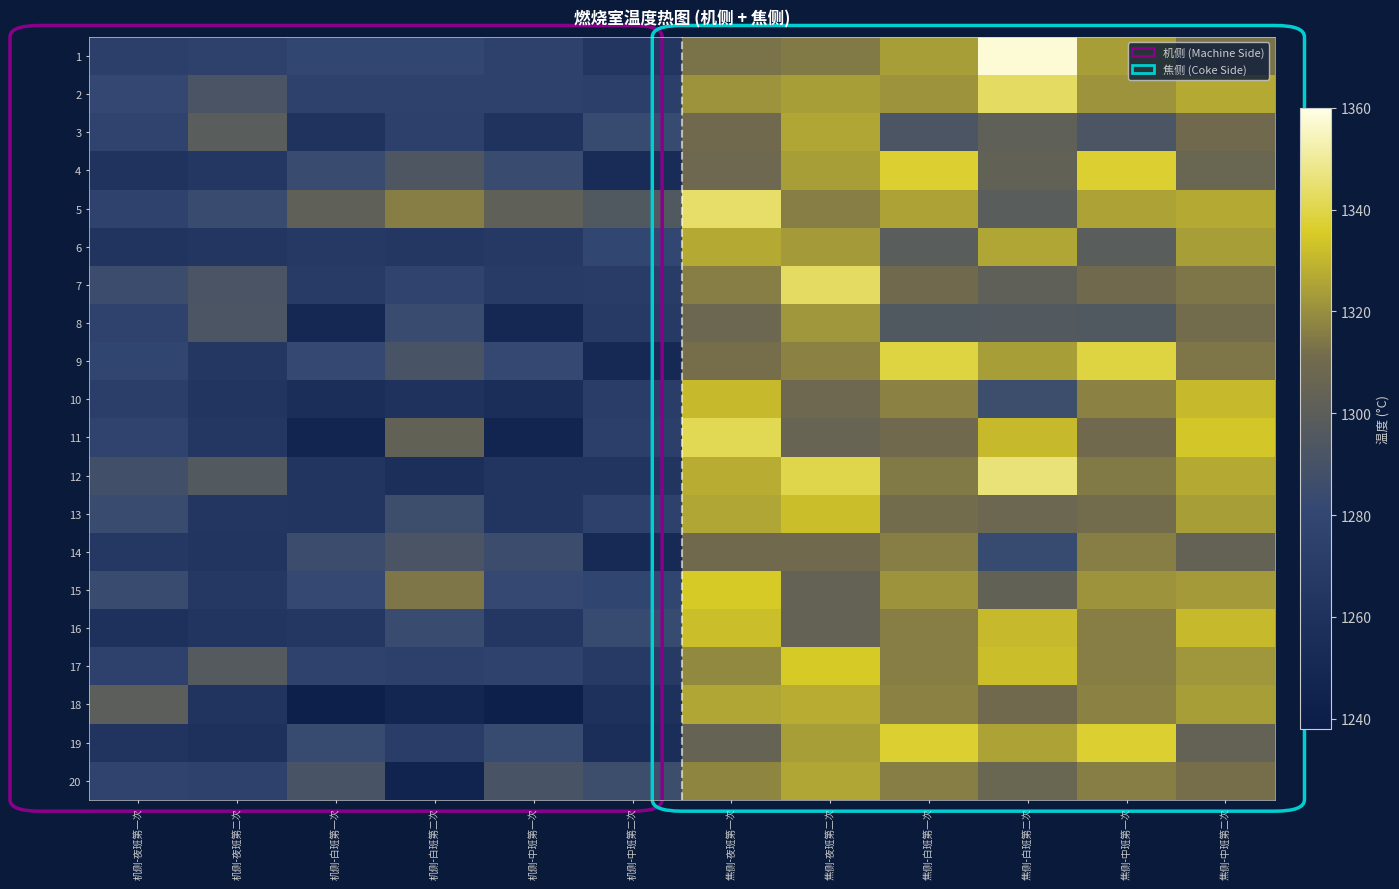

Which series has the largest total across all categories?

5